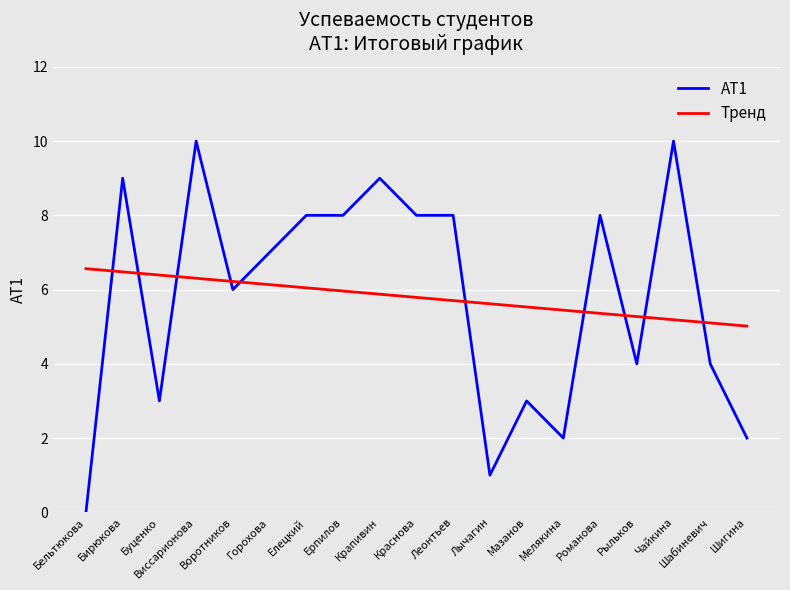

Which series changed the most between Бельтюкова and Мелякина?

АТ1